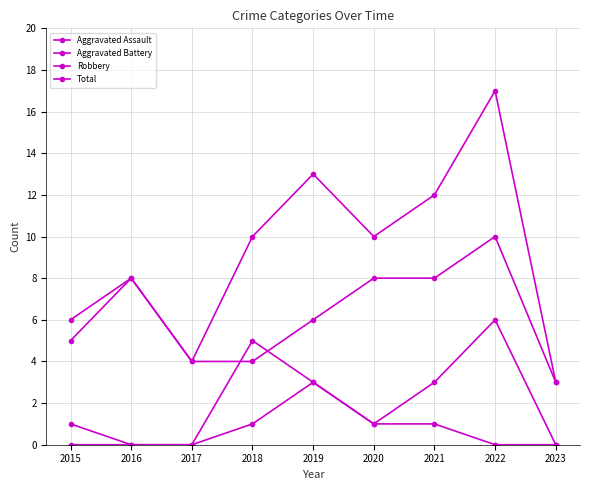

Where does the Total series first go above 10?

2019